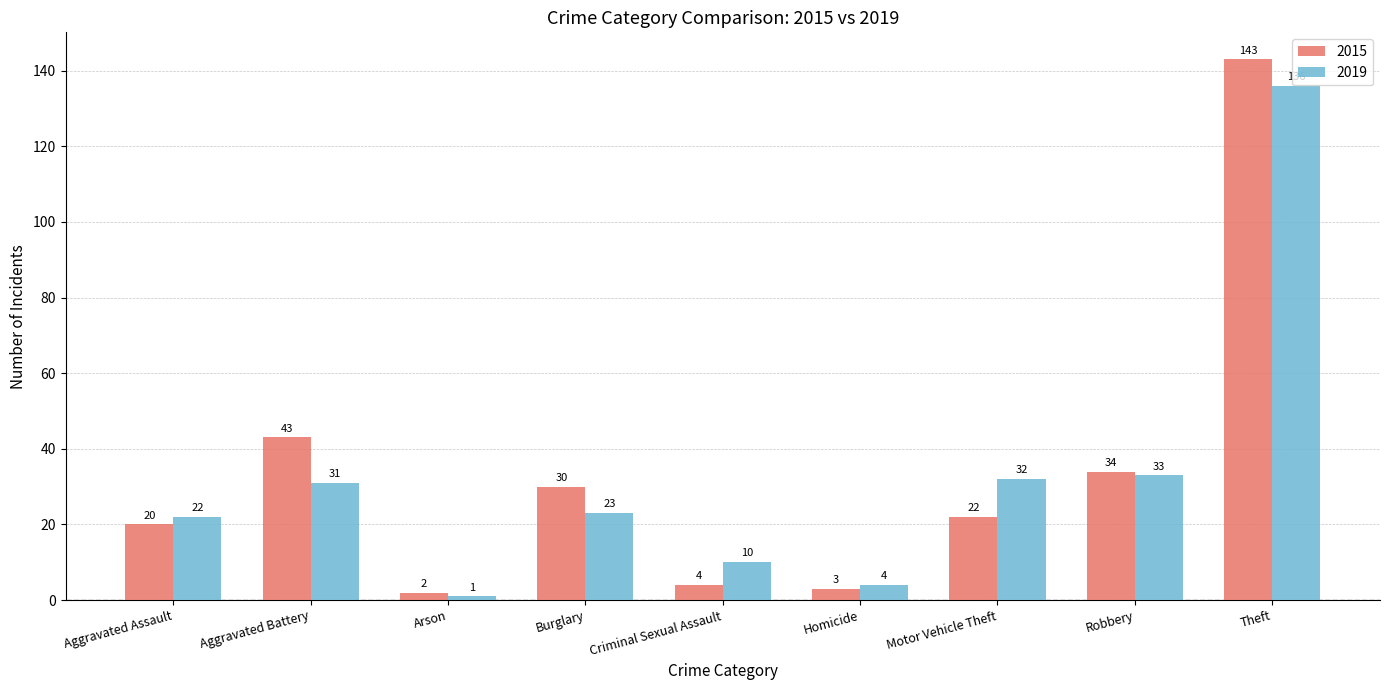

Rank the series by their maximum value, from highest to lowest.

2015, 2019